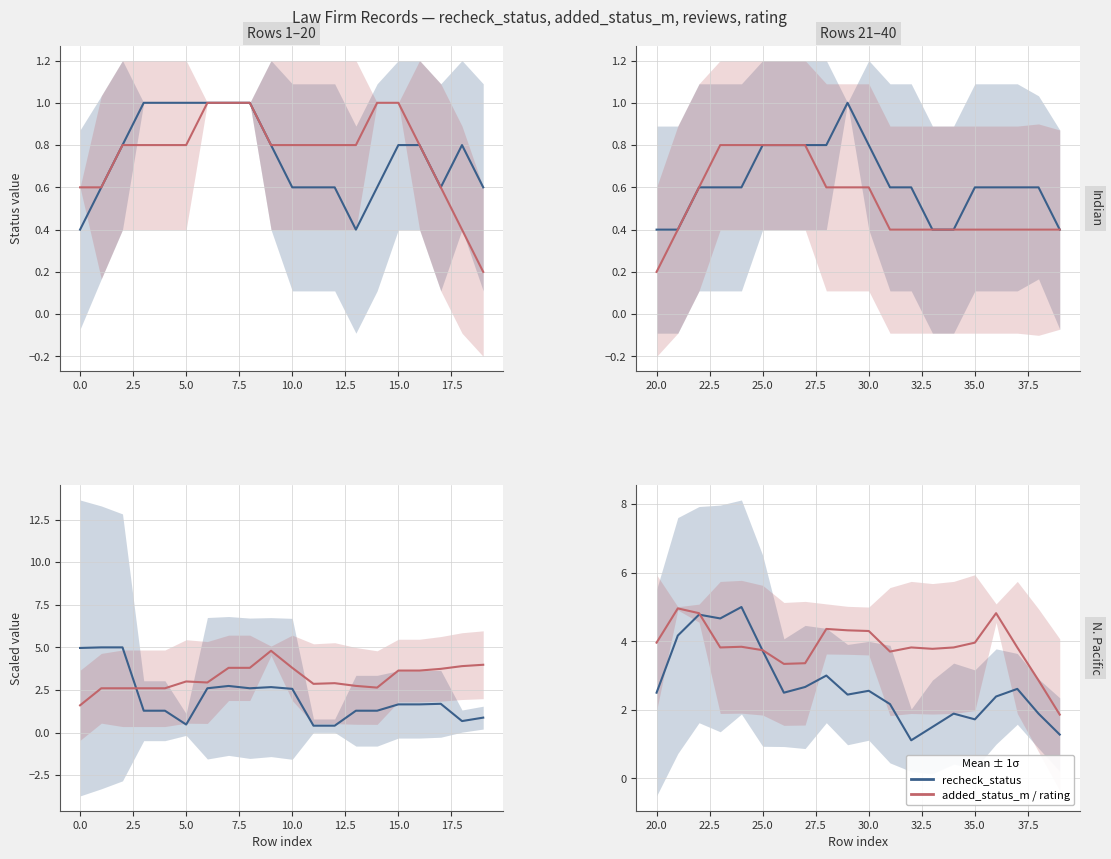

True or false: added_status_m and rating (scaled) intersect in this chart.

False